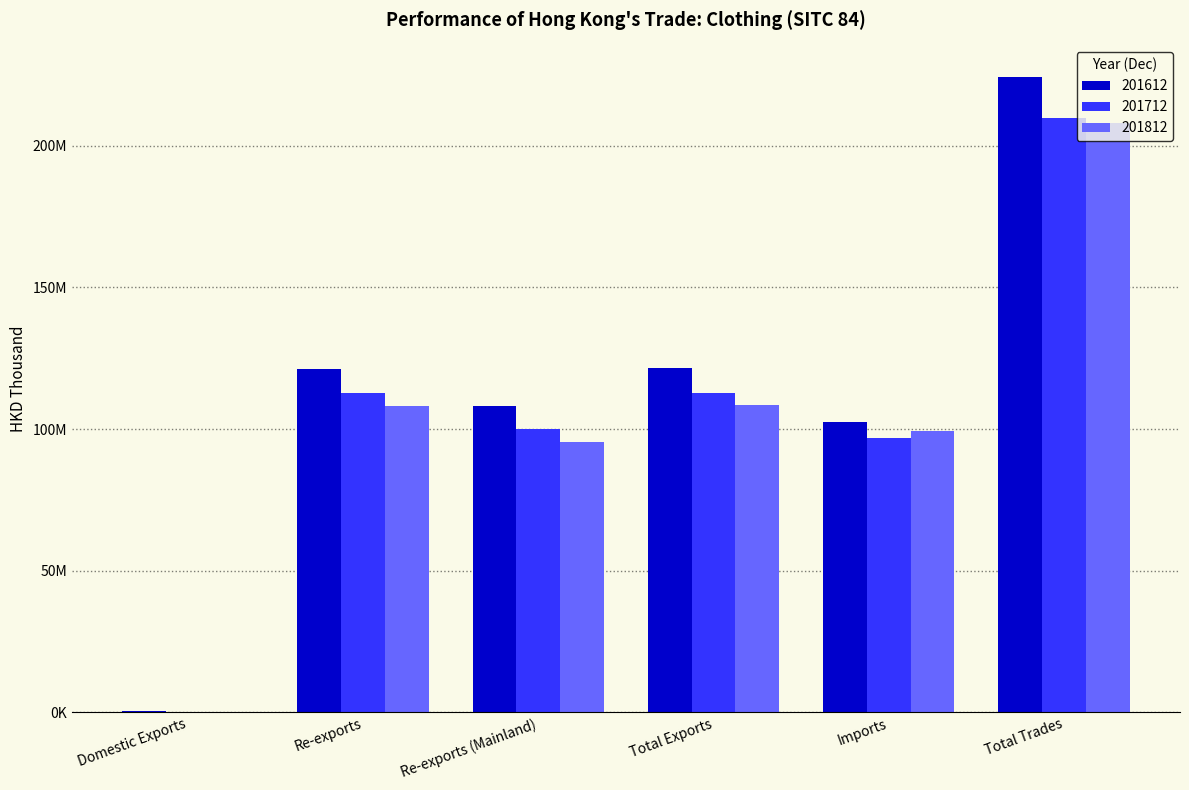

Which series changed the most between Domestic Exports and Total Exports?

201612